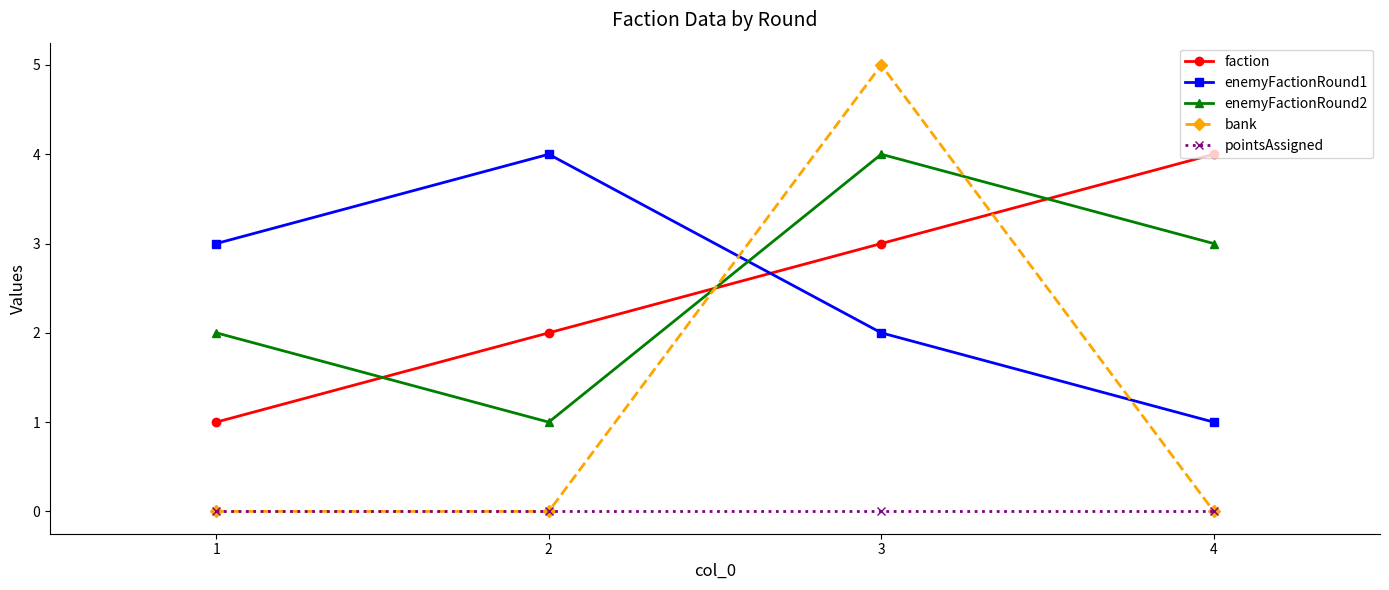

Between 3 and 4, which series saw the biggest shift?

bank